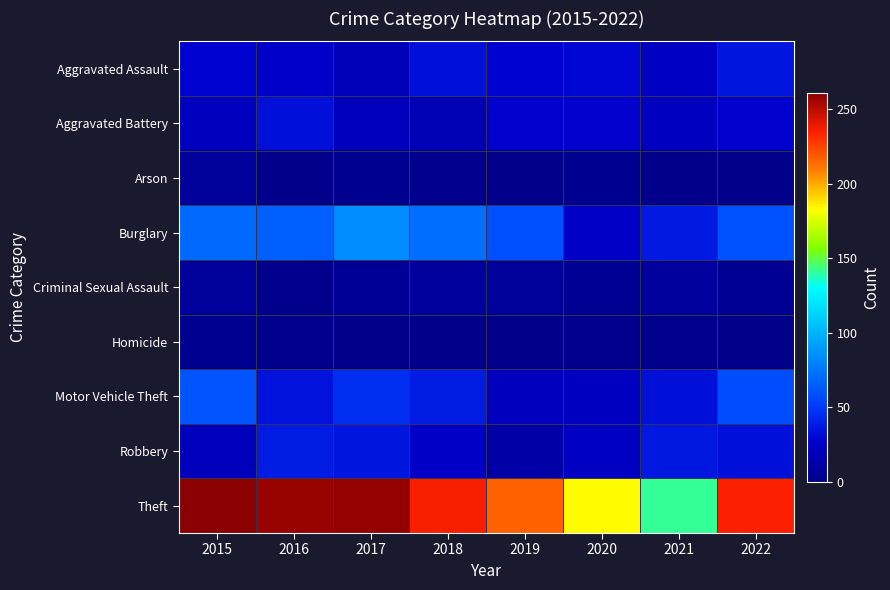

Which series has the widest spread of values?

Theft